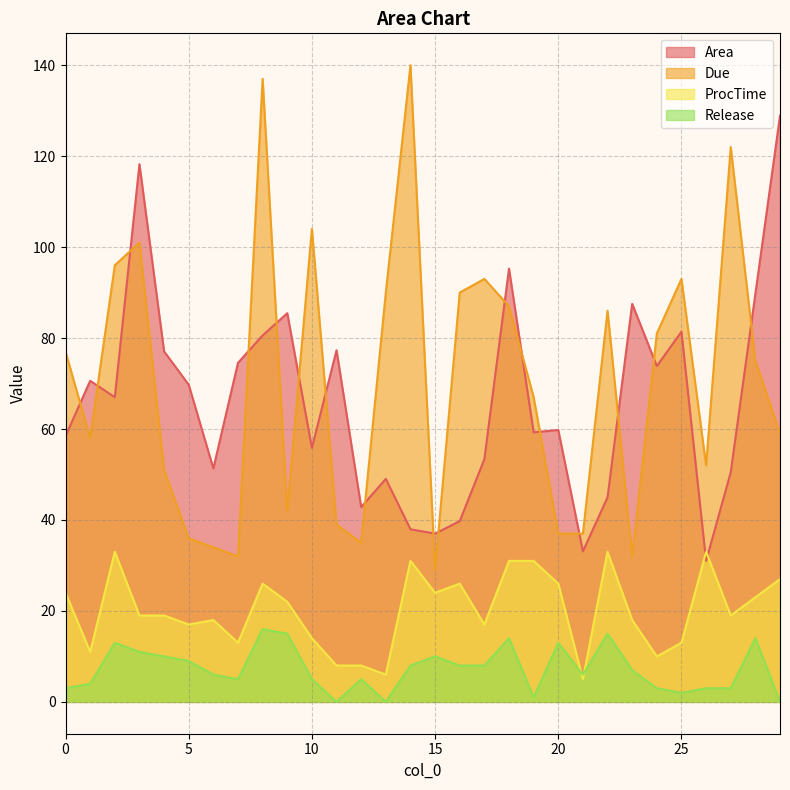

What is the maximum value for Release?

16.0